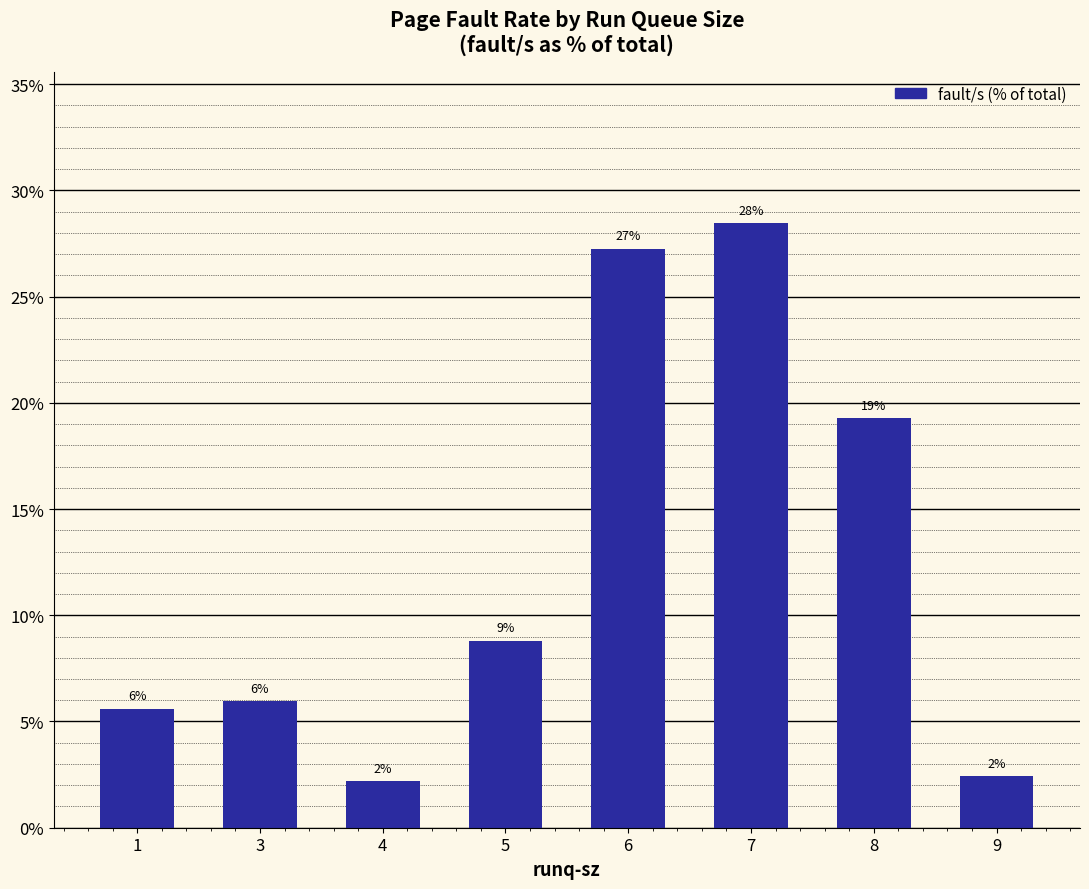

What is the difference between the values at 7 and 5?

19.7